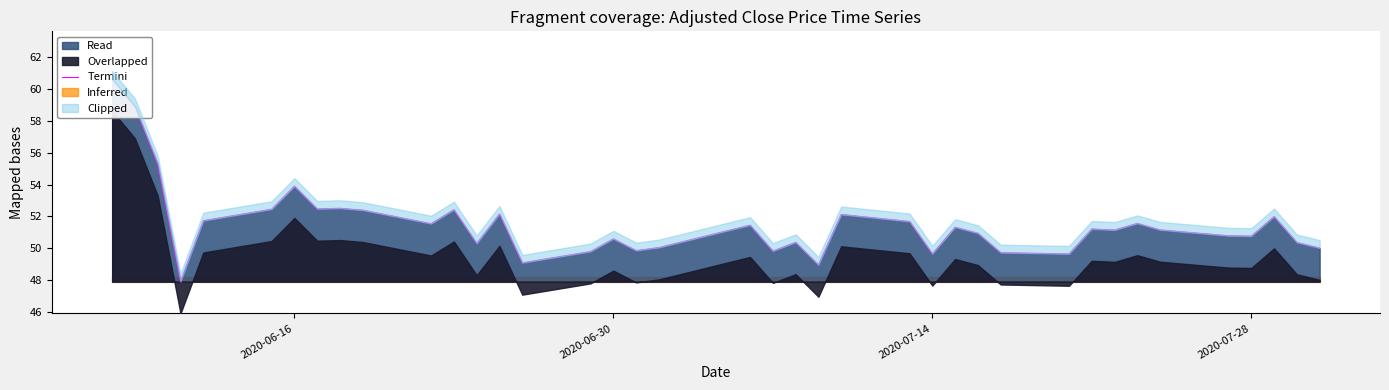

What is the value of the 12th point from the left?

52.4